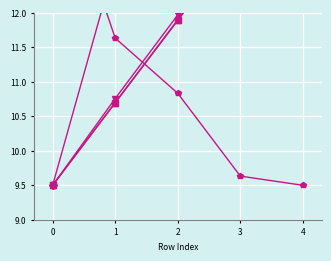

What is the difference between the maximum and minimum values in the Abastecimentos series?

4.8